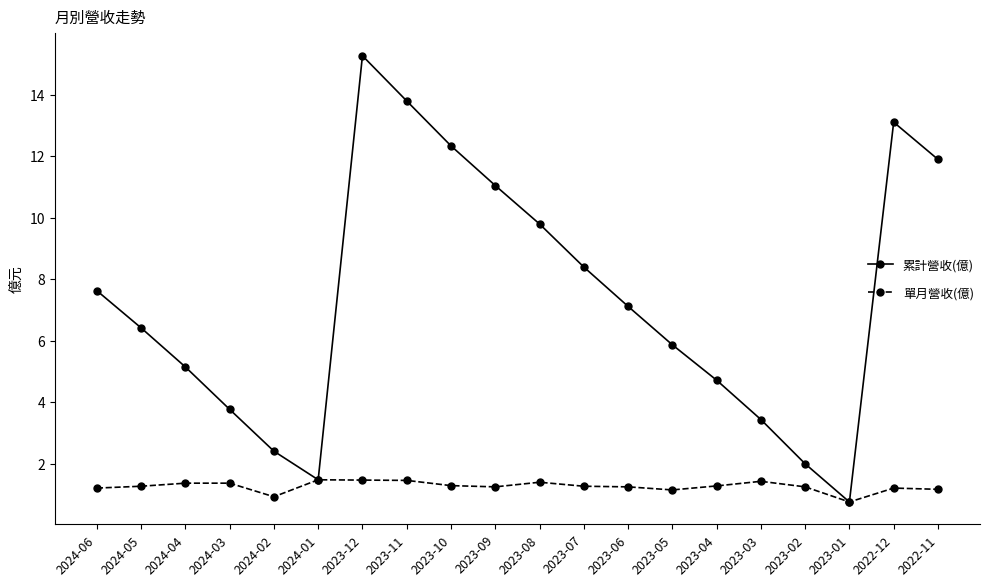

What is the label of the 3rd point from the left?

2024-04